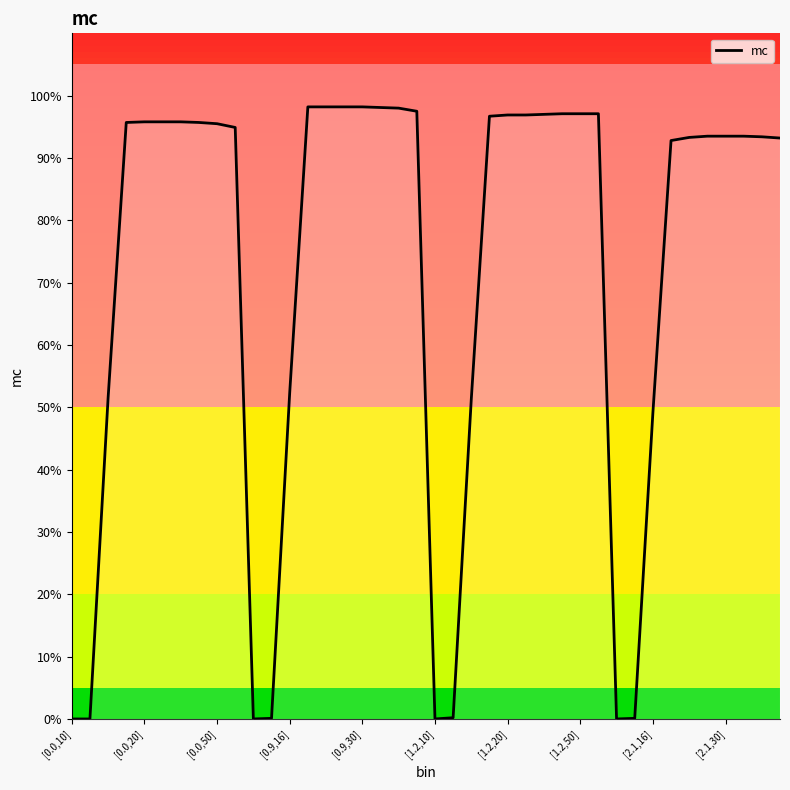

What is the average value?

0.7